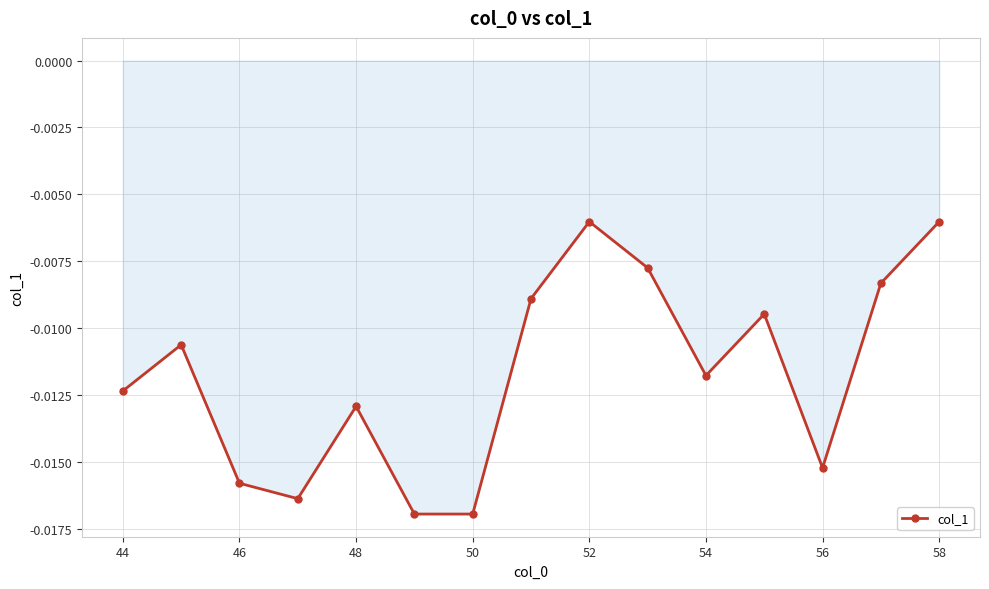

How many interior local peaks (higher than both neighbors) does the data have?

4